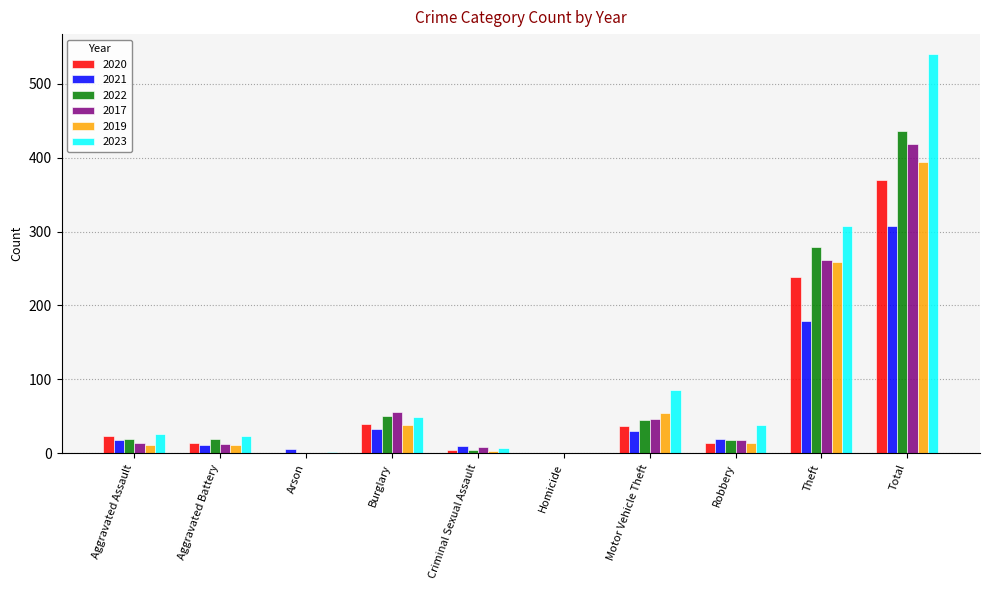

What value does the 2019 series have at Robbery, to the nearest 5?

15